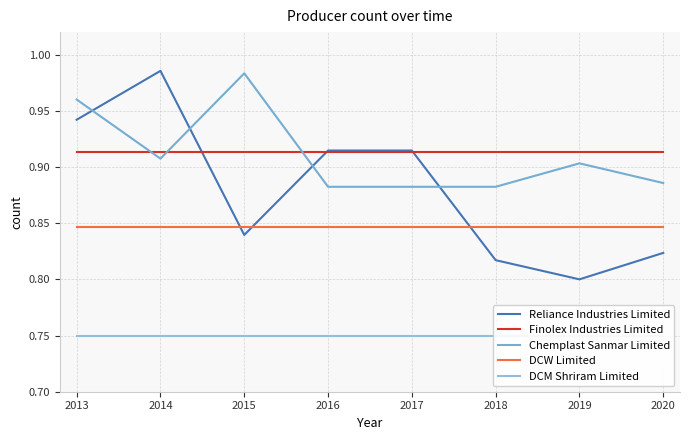

What is the highest value of the DCW Limited series?

0.8